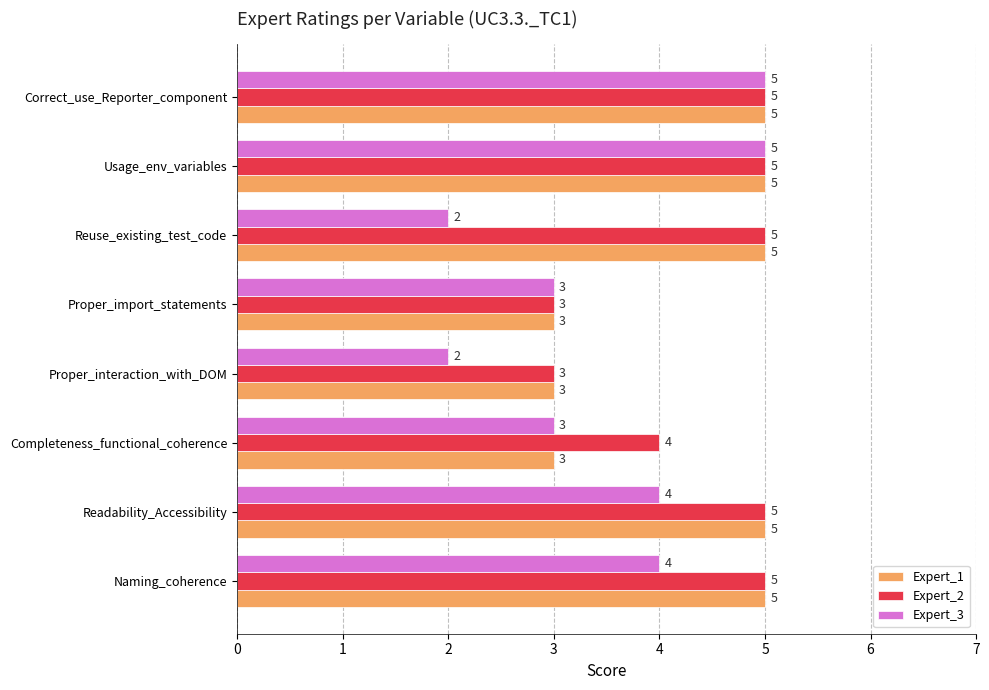

At which label is Expert_2 closest to 4?

Completeness_functional_coherence